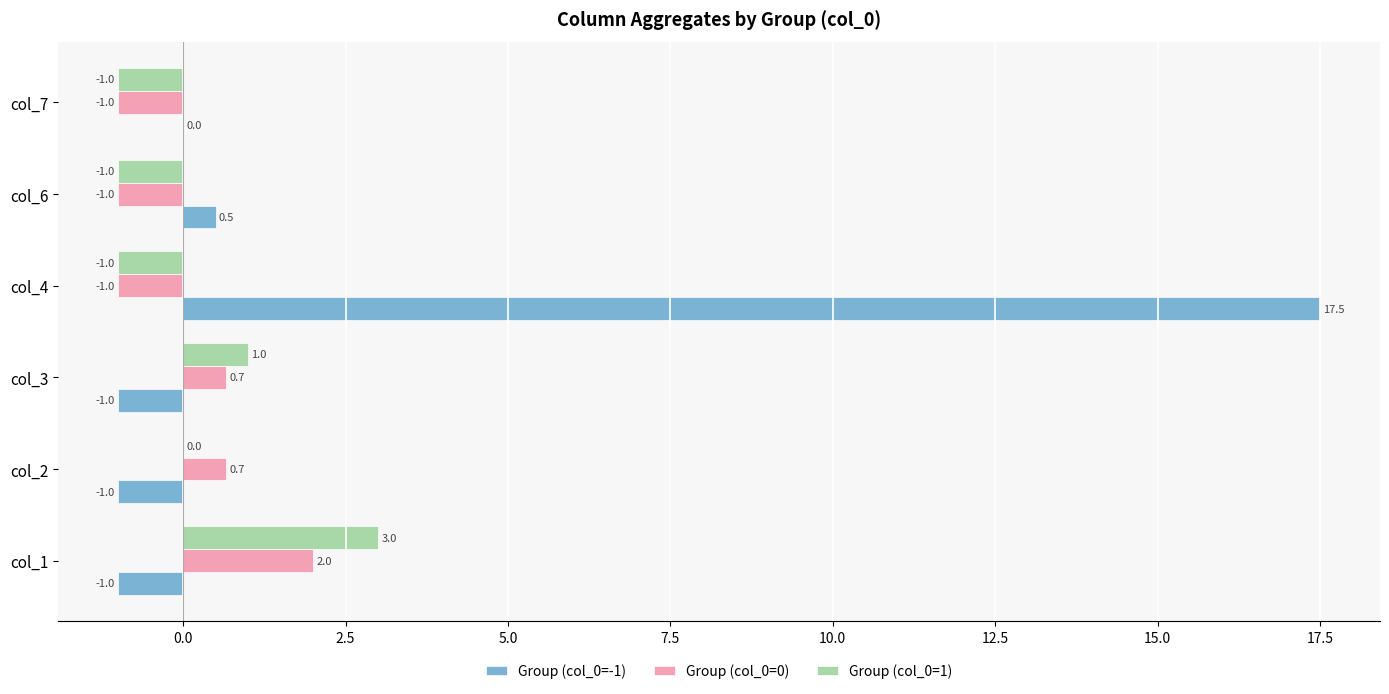

Between col_1 and col_7, which series saw the biggest shift?

Group (col_0=1)